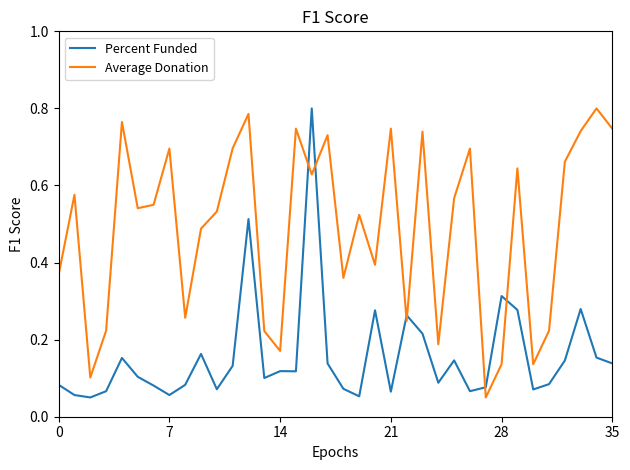

True or false: Average Donation and Percent Funded intersect in this chart.

True